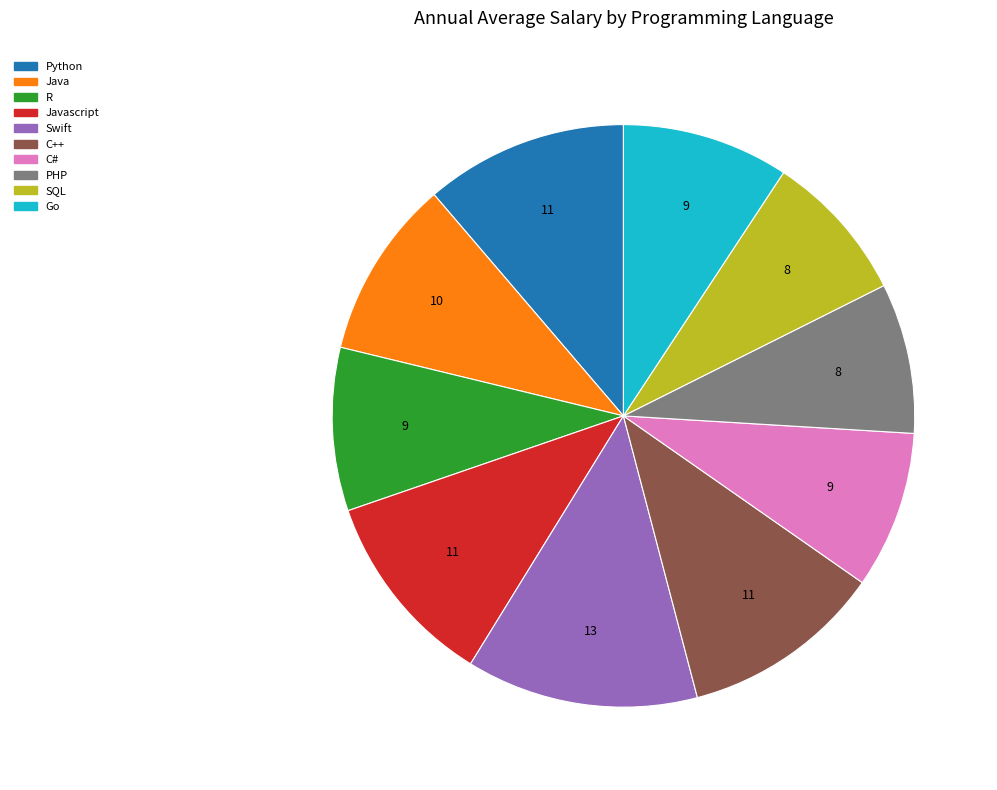

Does any single category account for the majority?

No